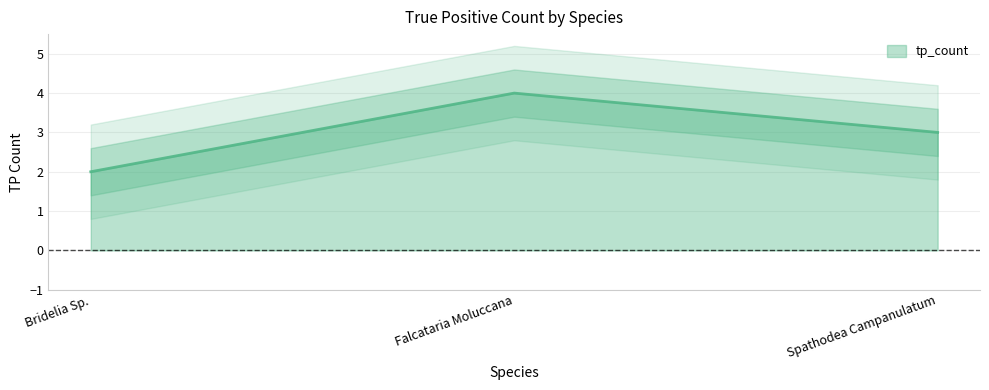

Approximately how many times larger is the value at Spathodea Campanulatum compared to Falcataria Moluccana?

0.8